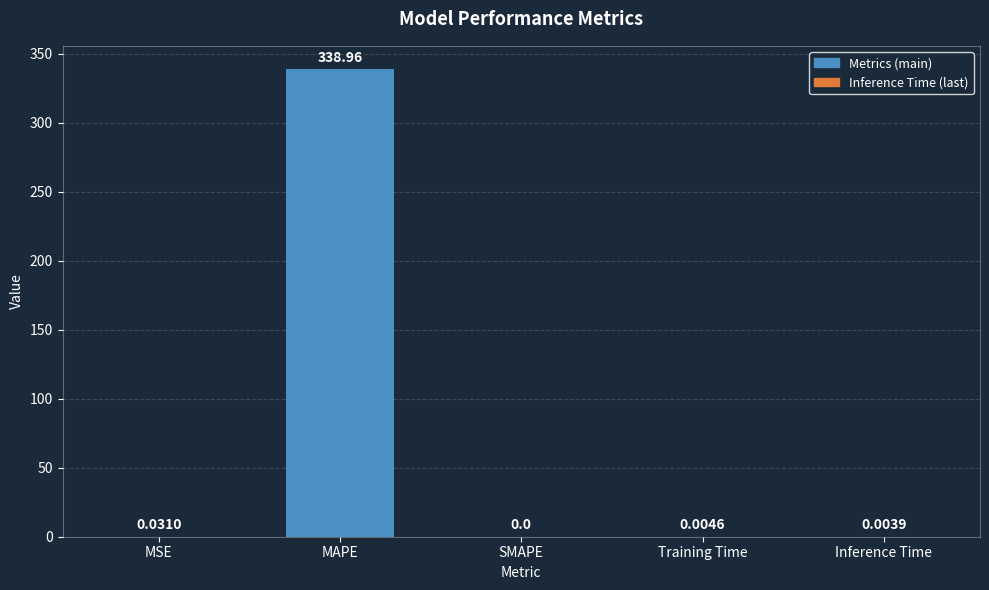

Between MSE and SMAPE, which is larger?

MSE